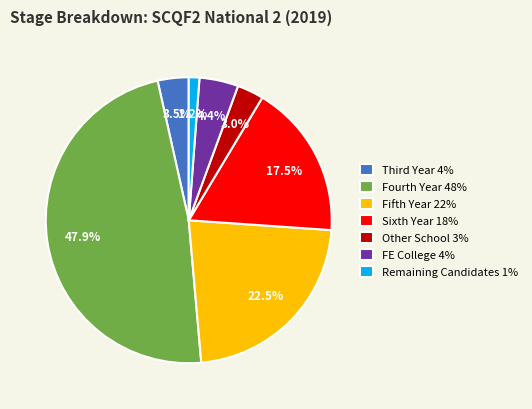

What percentage is NOT represented by Sixth Year?

82.5%